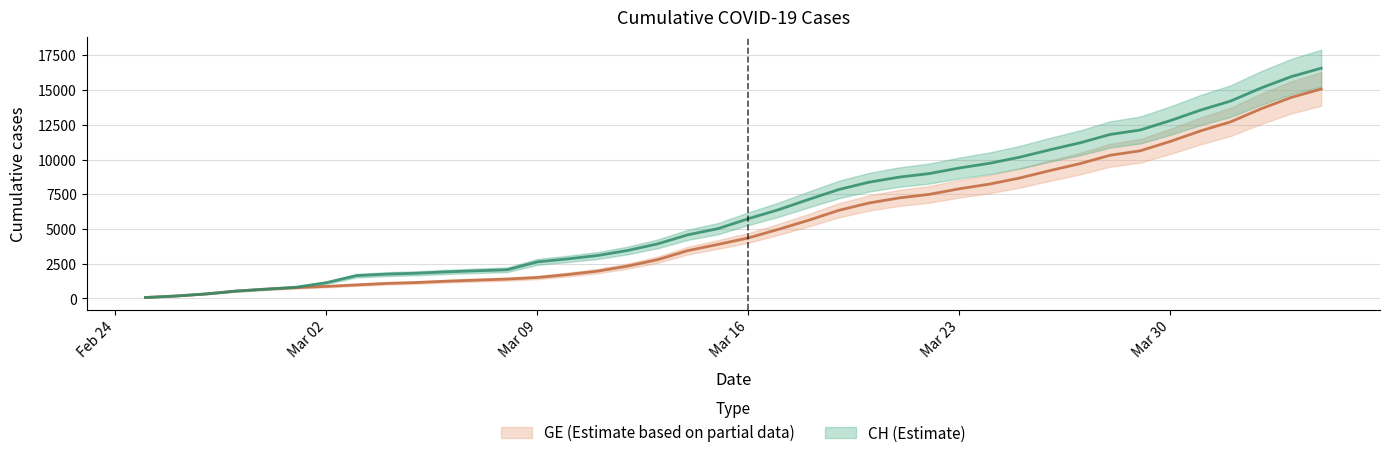

What is the difference between the maximum and minimum values in the GE series?

15005